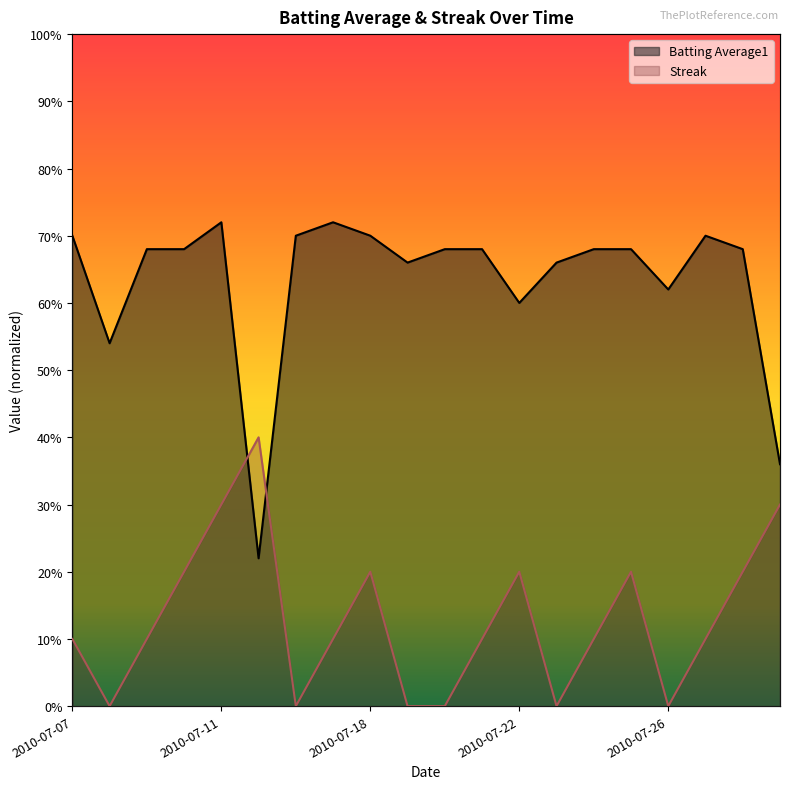

Which series has the largest total across all categories?

Batting Average1